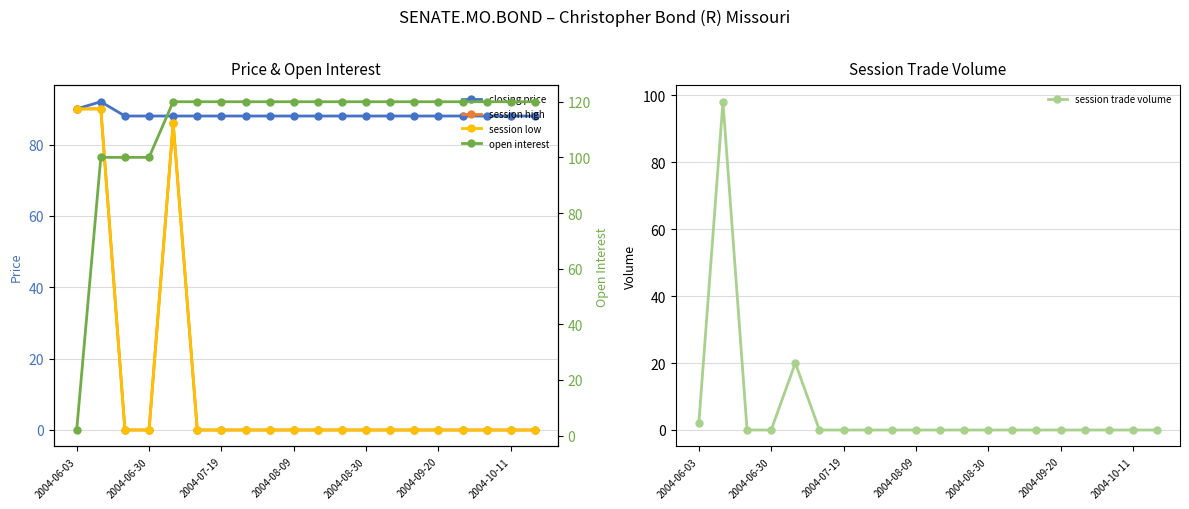

What is the minimum value for closing price?

88